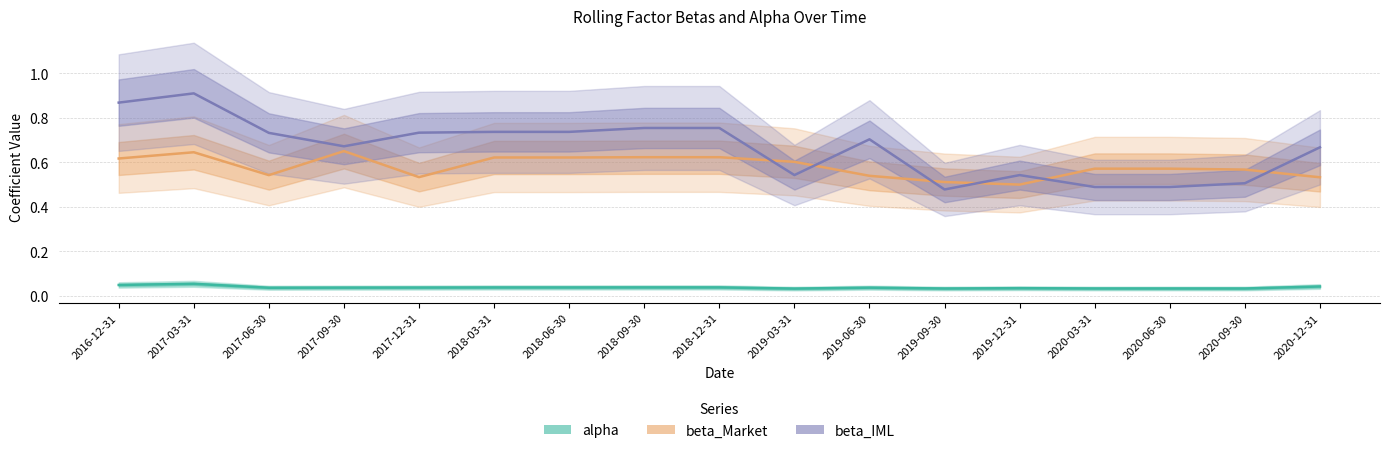

Count the number of categories in the chart.

17